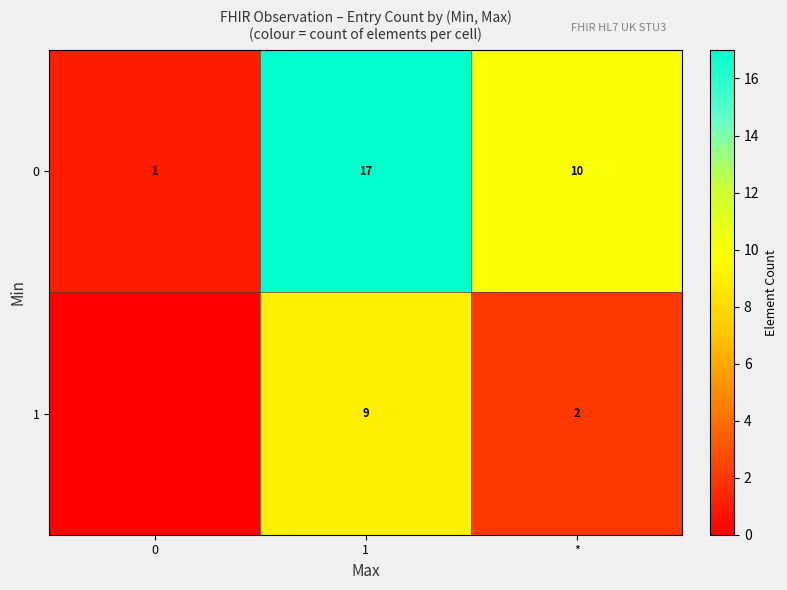

Rank the series at * from highest to lowest value.

0, 1